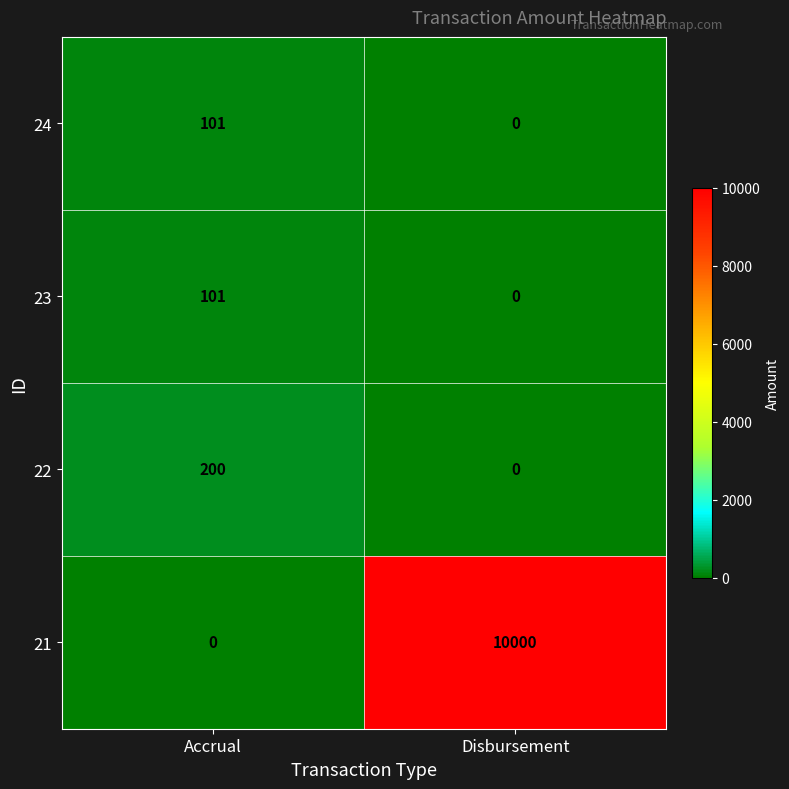

Which series has the largest total across all categories?

21